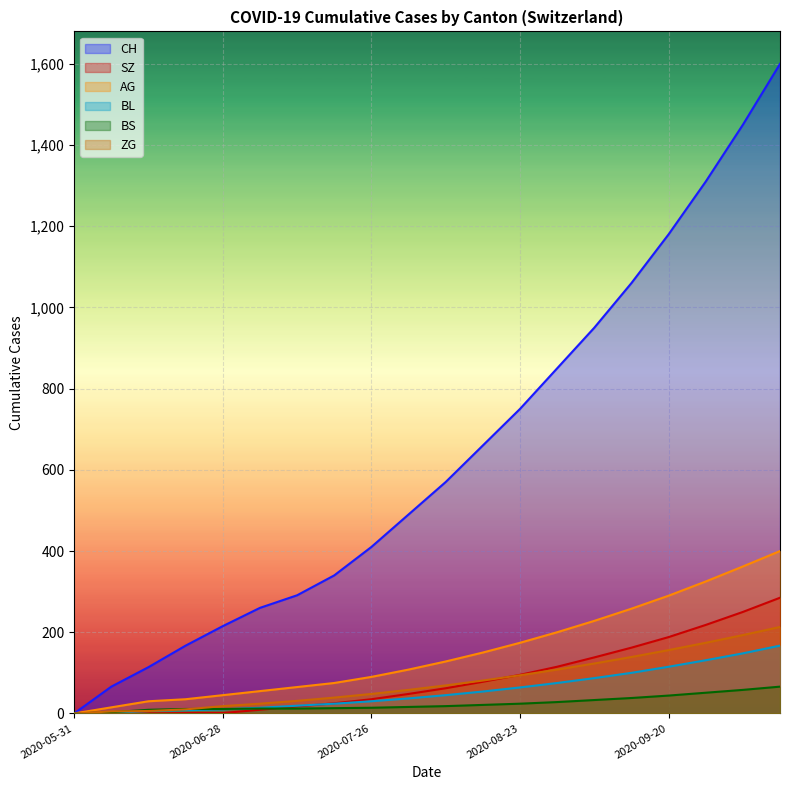

Which series ends up on top after the final intersection of SZ and ZG?

SZ